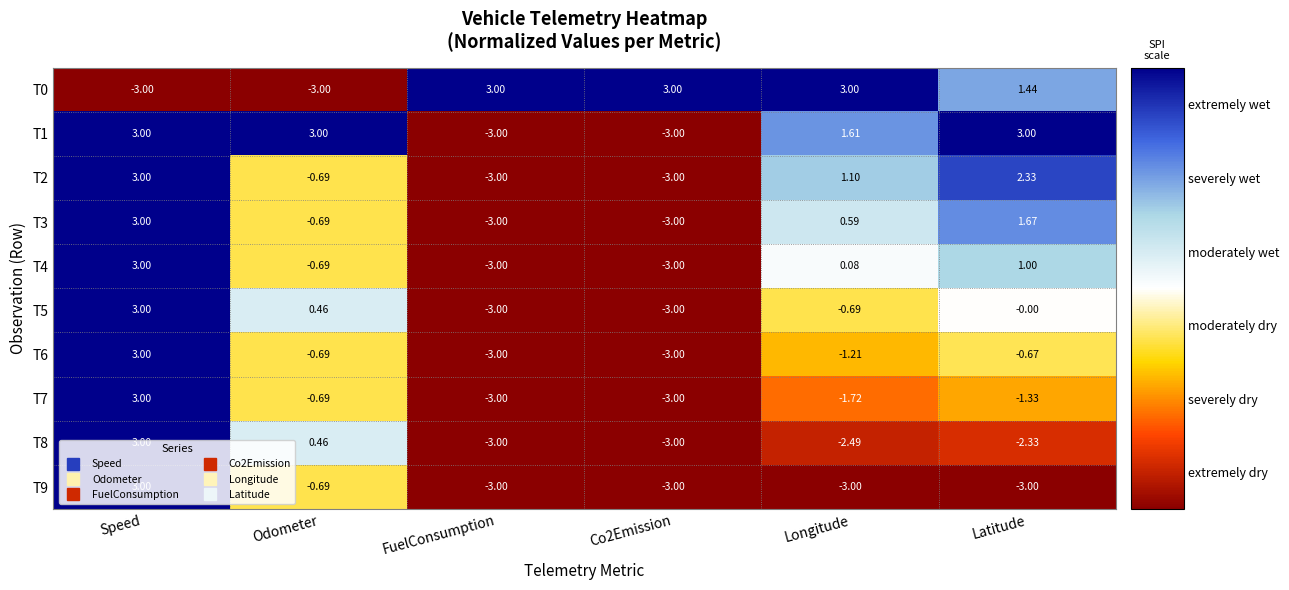

How many data points in T3 are less than 0?

3